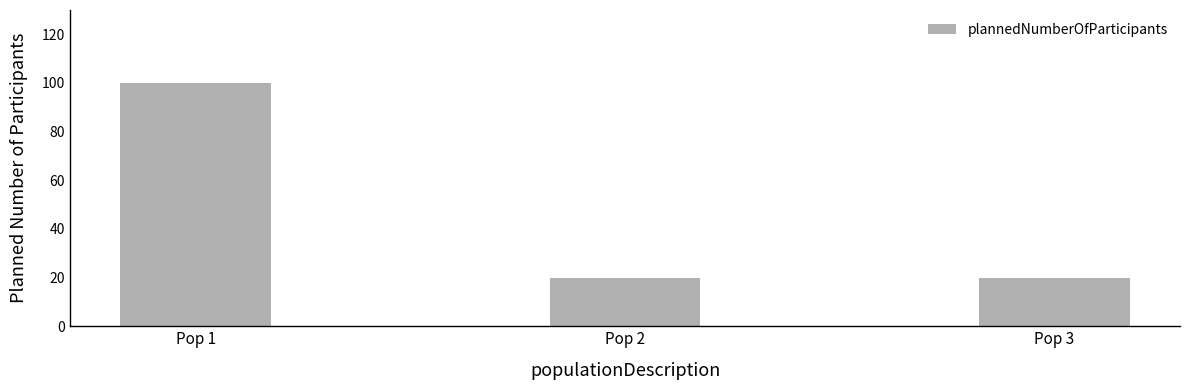

What is the value of the 1st bar from the left?

100